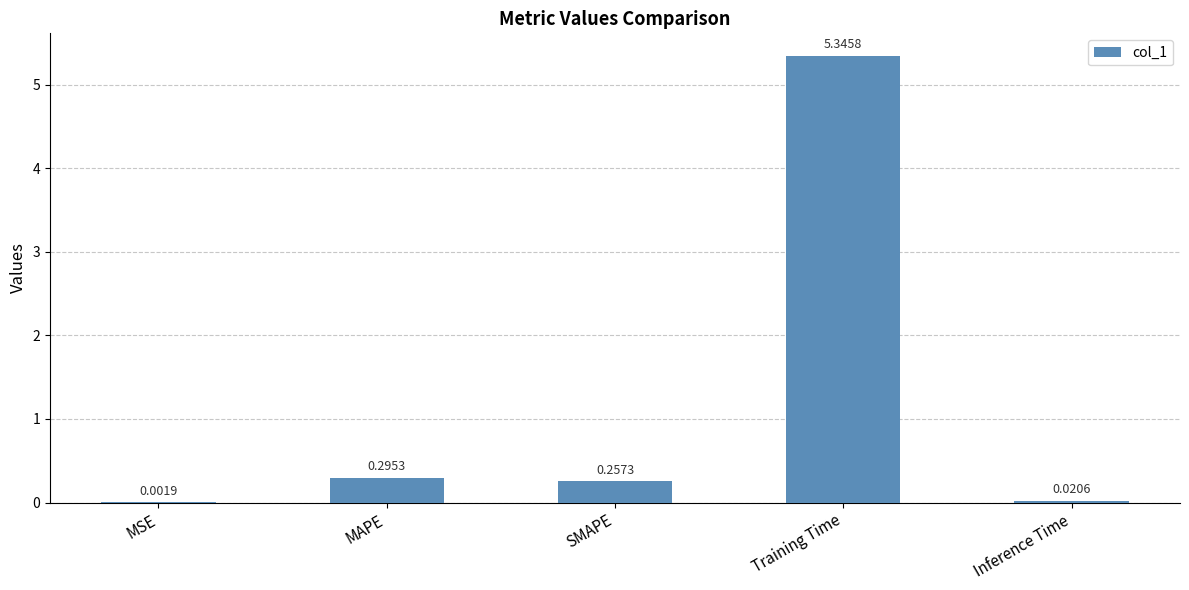

What is the sum of all values?

5.9